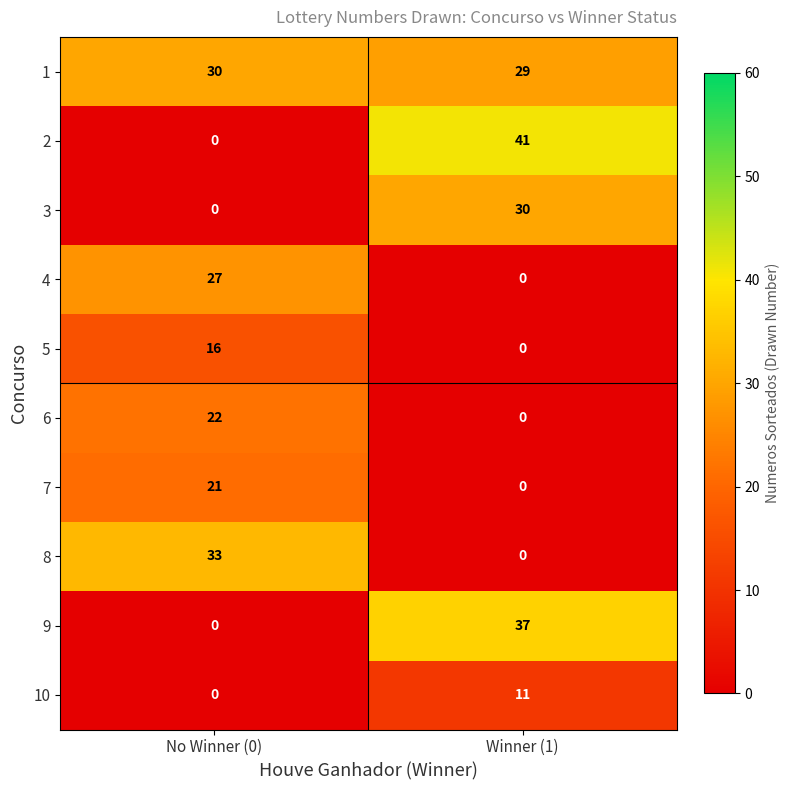

What is the spread (max minus min) of values at Winner (1)?

41